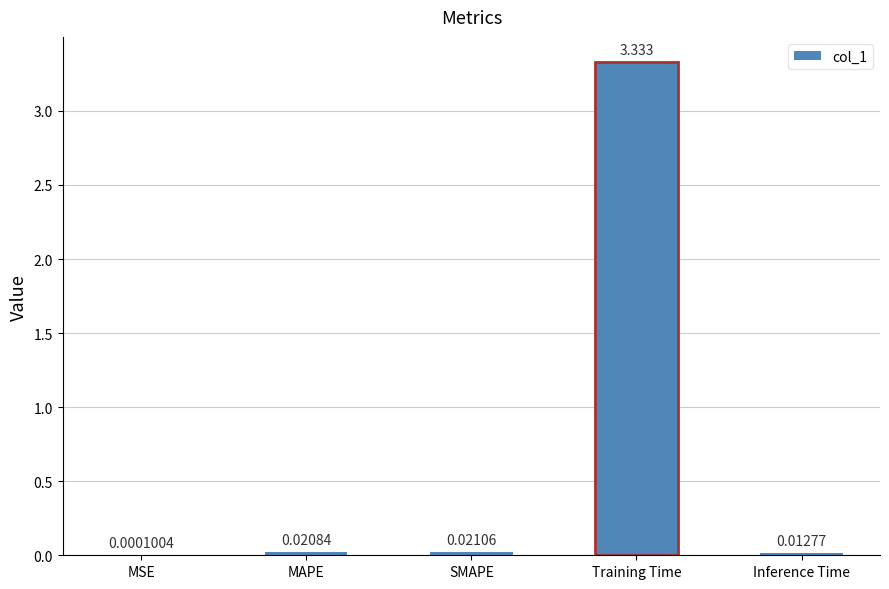

Between Training Time and MSE, which is larger?

Training Time